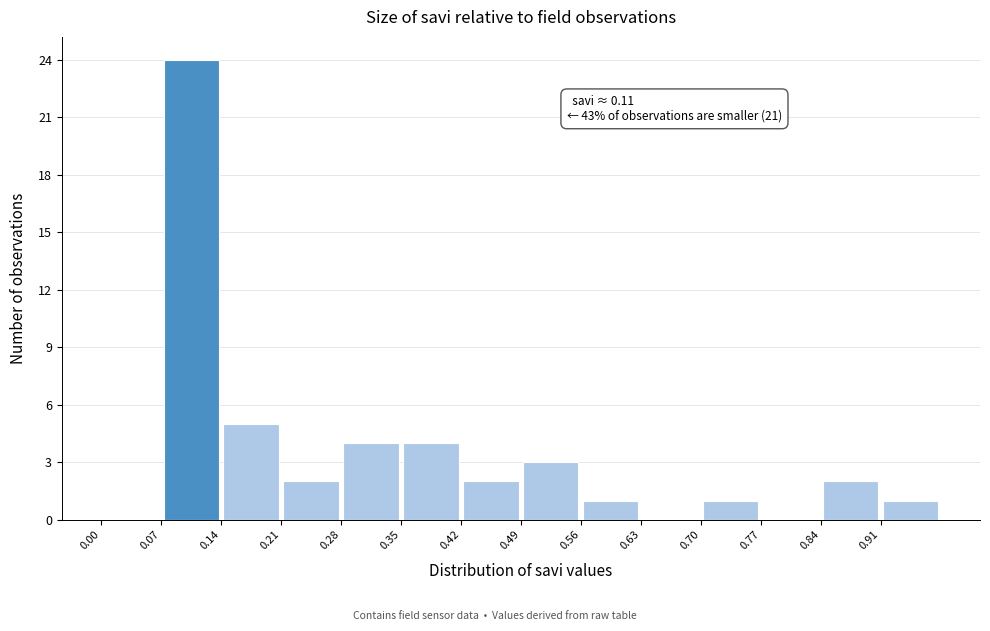

Over which range of the x-axis is the bar tallest?

0.07 to 0.14